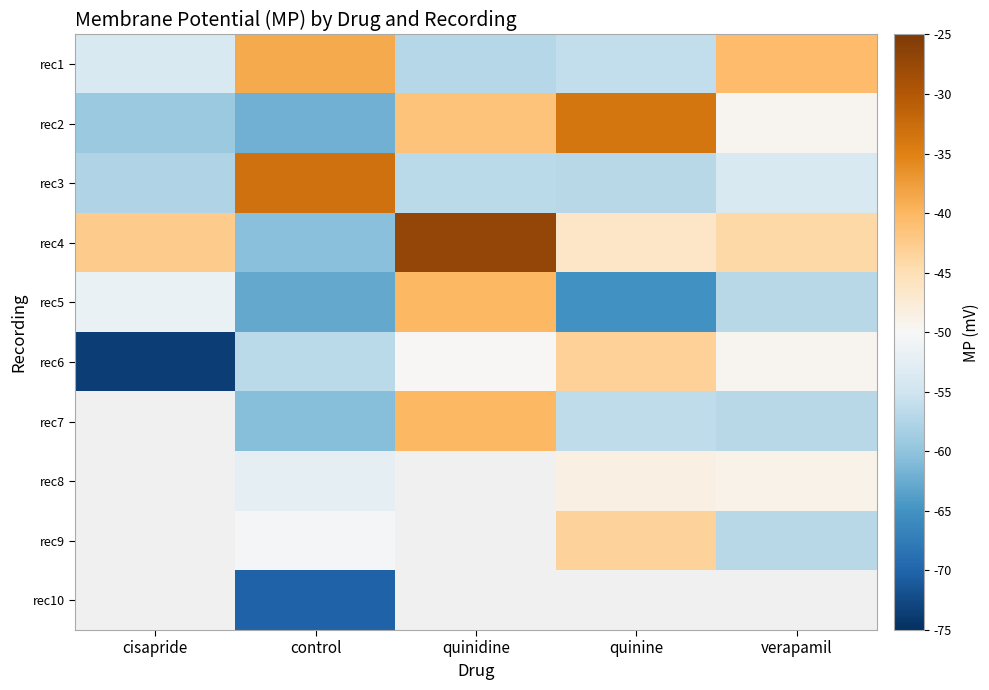

What is the difference between the maximum and minimum values in the rec4 series?

33.4